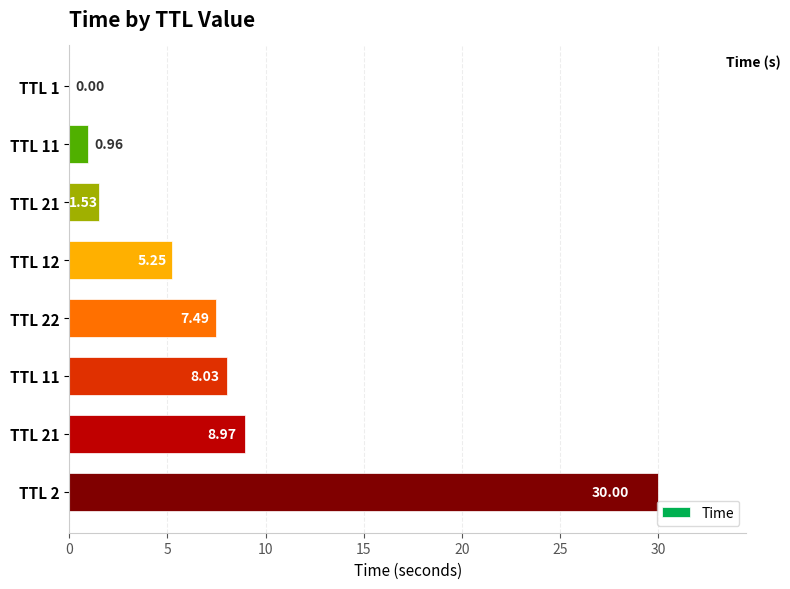

How many distinct data groups are displayed?

1